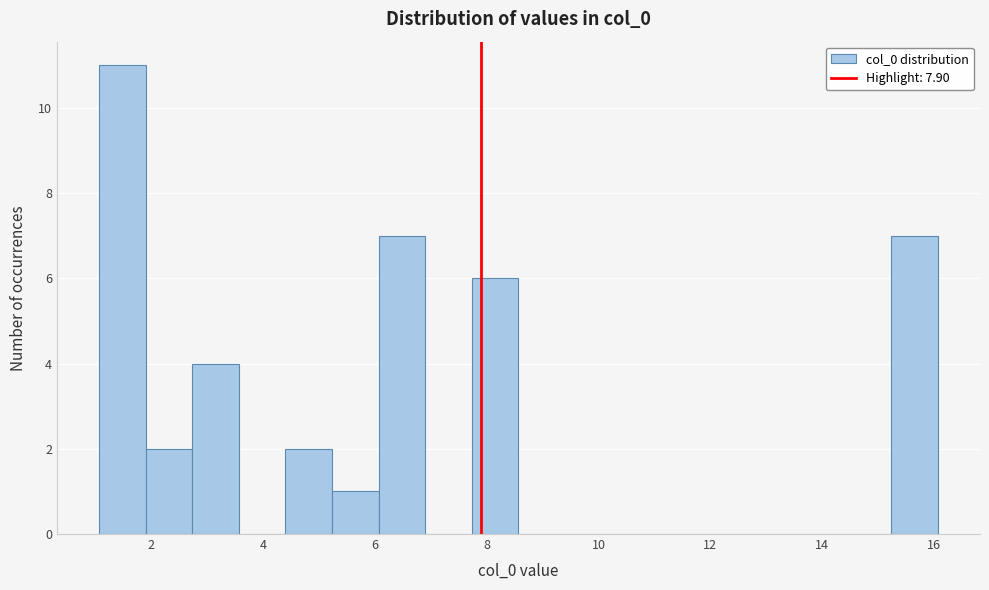

Reading left to right, transcribe this chart: for each bar, give the range it covers on the x-axis and its height. Neither the bar edges nor the heights are printed on the chart, so give them approximately, as read against the axes.

1.0 to 2.0: 11
2.0 to 2.8: 2
2.8 to 3.6: 4
3.6 to 4.4: 0
4.4 to 5.2: 2
5.2 to 6.0: 1
6.0 to 7.0: 7
7.0 to 7.8: 0
7.8 to 8.6: 6
8.6 to 9.4: 0
9.4 to 10.2: 0
10.2 to 11.0: 0
11.0 to 12.0: 0
12.0 to 12.8: 0
12.8 to 13.6: 0
13.6 to 14.4: 0
14.4 to 15.2: 0
15.2 to 16.0: 7